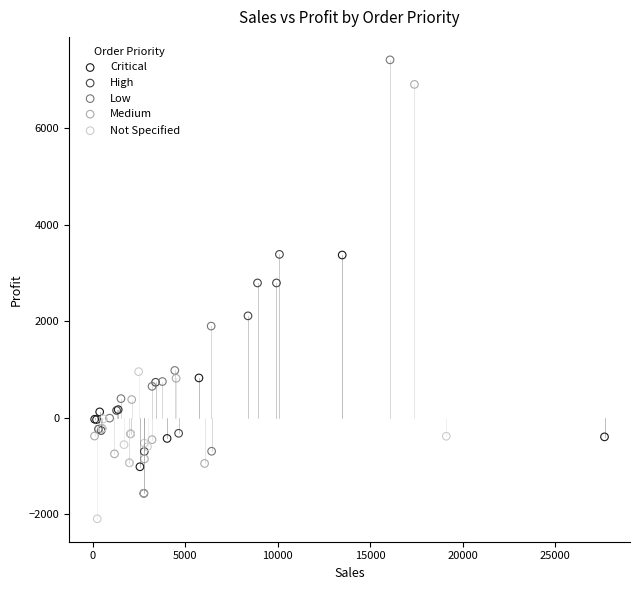

Which series contains the lowest Y value?

Not Specified